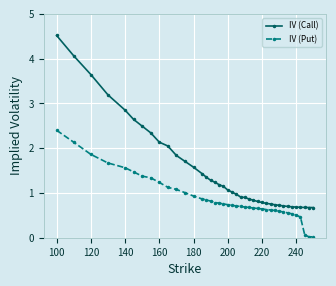

What is the maximum value shown in the chart?

4.5